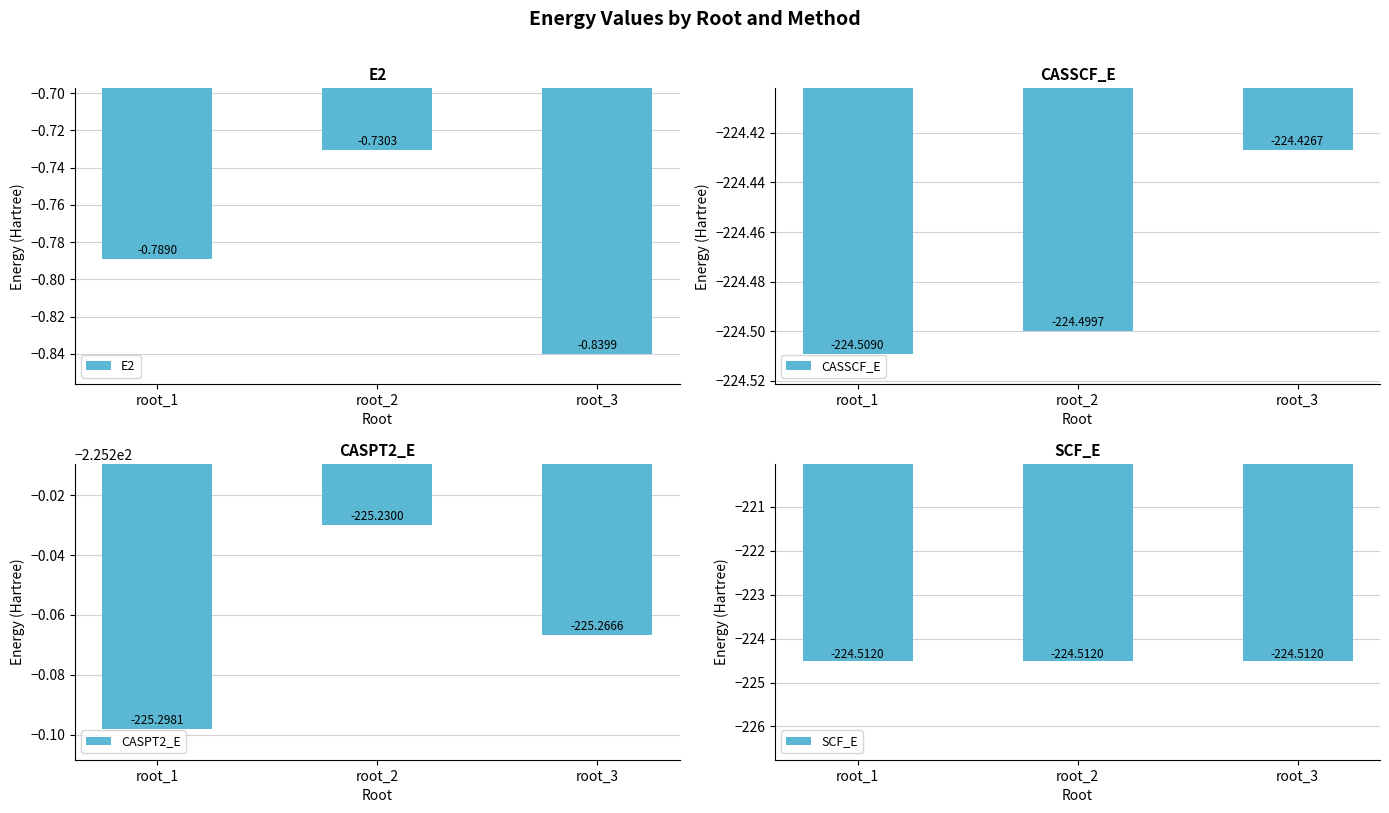

What are all the series names shown in the legend?

E2, CASSCF_E, CASPT2_E, SCF_E